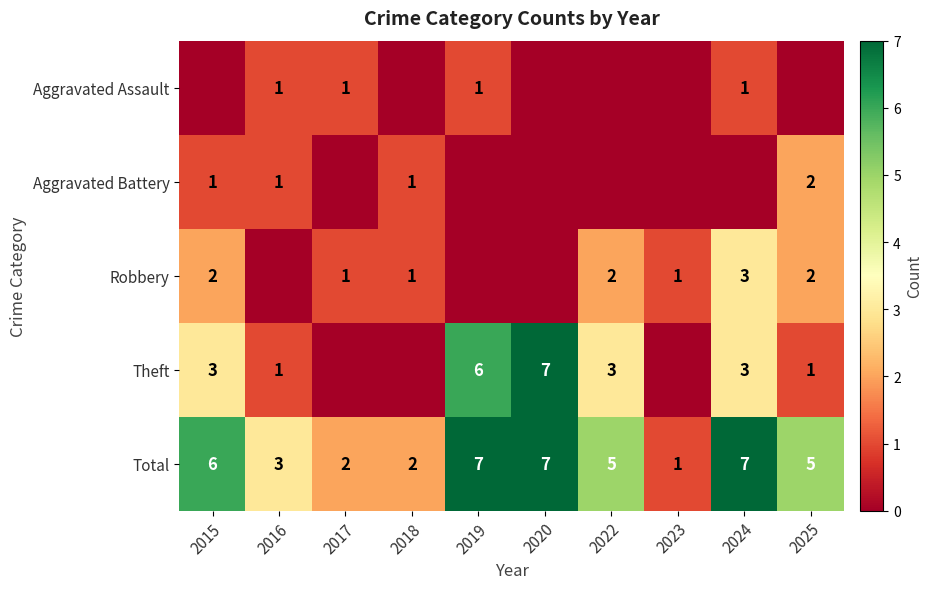

True or false: Theft has a value of 1 at 2016.

True